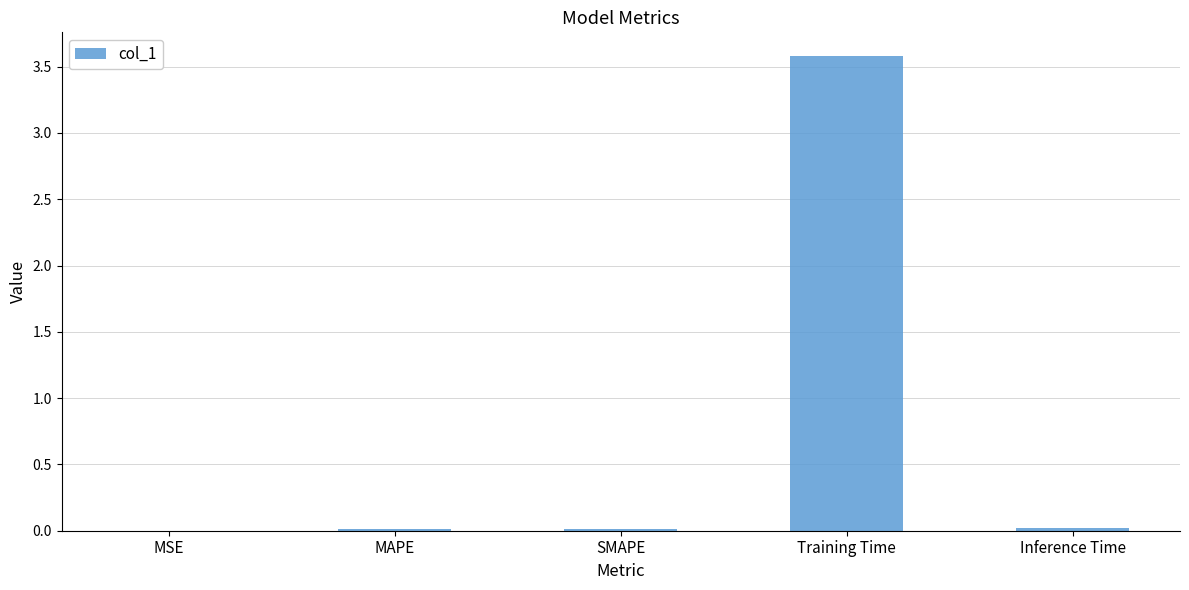

What is the greatest value displayed?

3.6